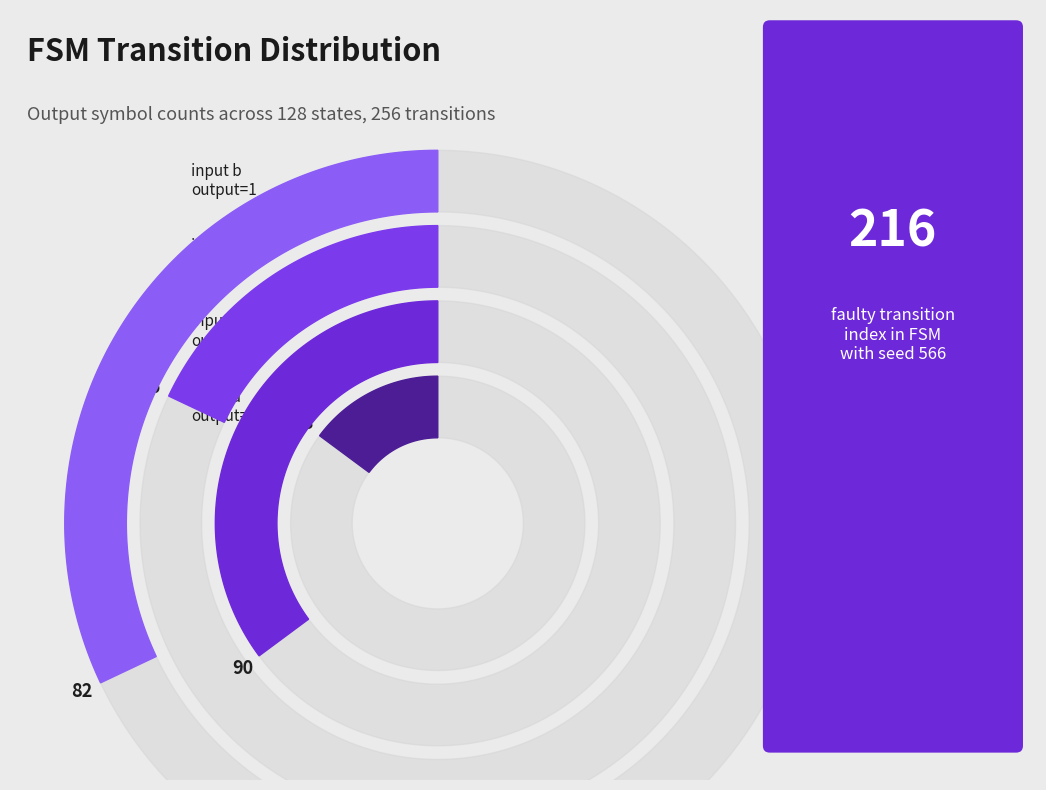

Which series changed the most between state 4 and state 8?

output_symbol=0 (input a)